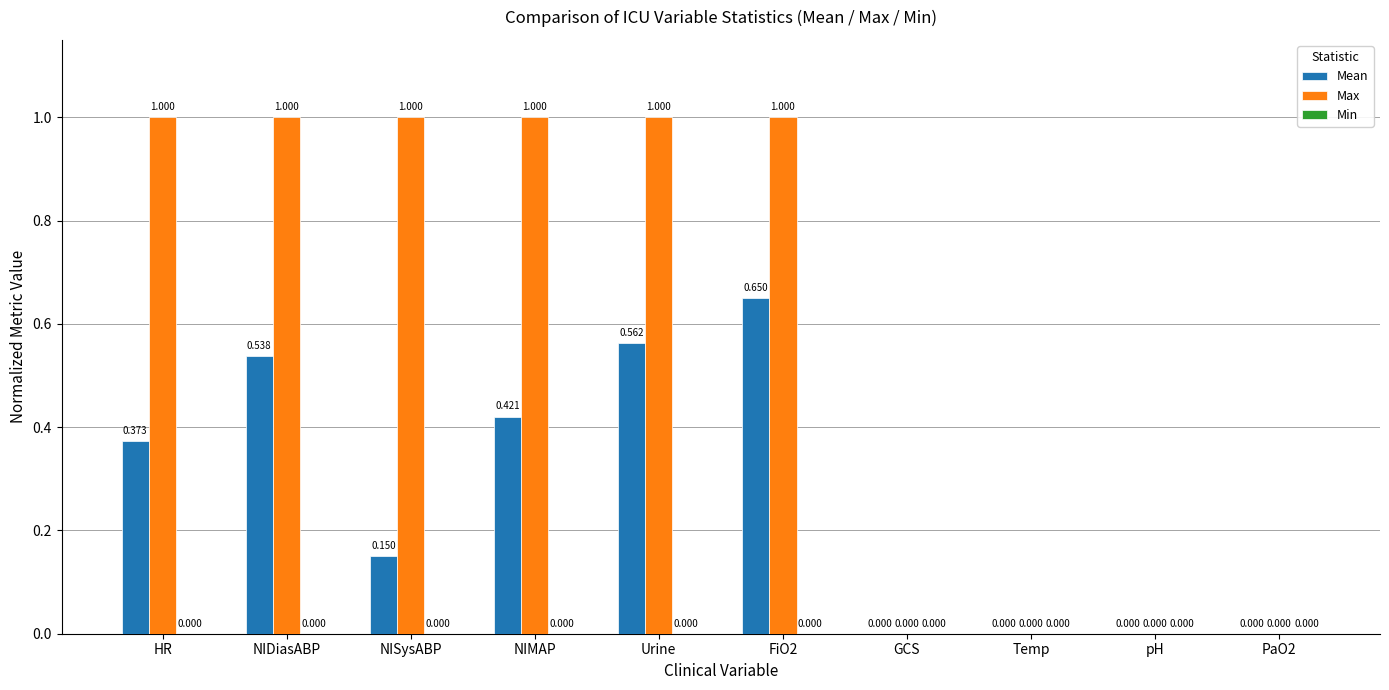

Between FiO2 and PaO2, which series saw the biggest shift?

Max